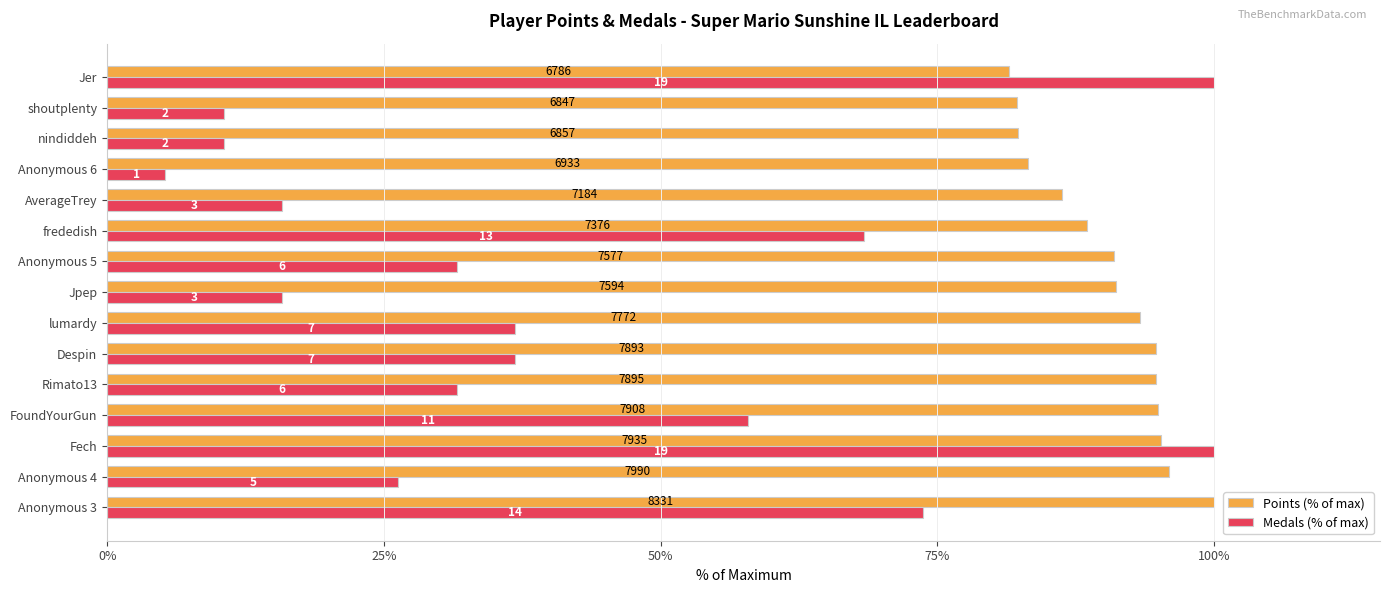

What are all the series names shown in the legend?

Points (% of max), Medals (% of max)